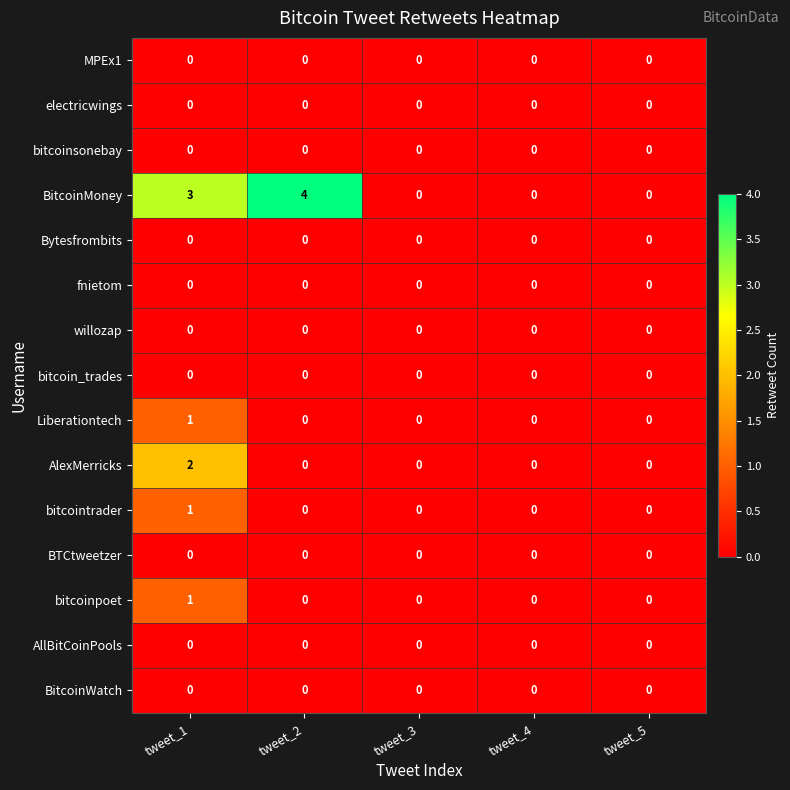

At which category is the sum across all series the highest?

tweet_1